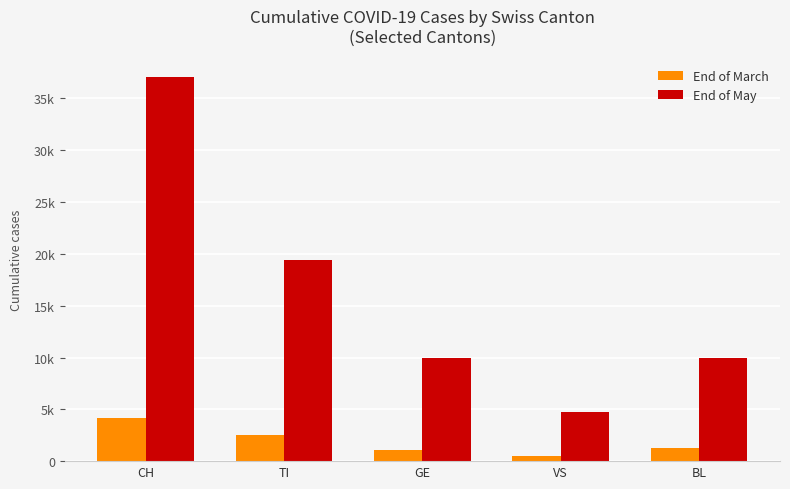

Does the chart contain stacked bars?

No